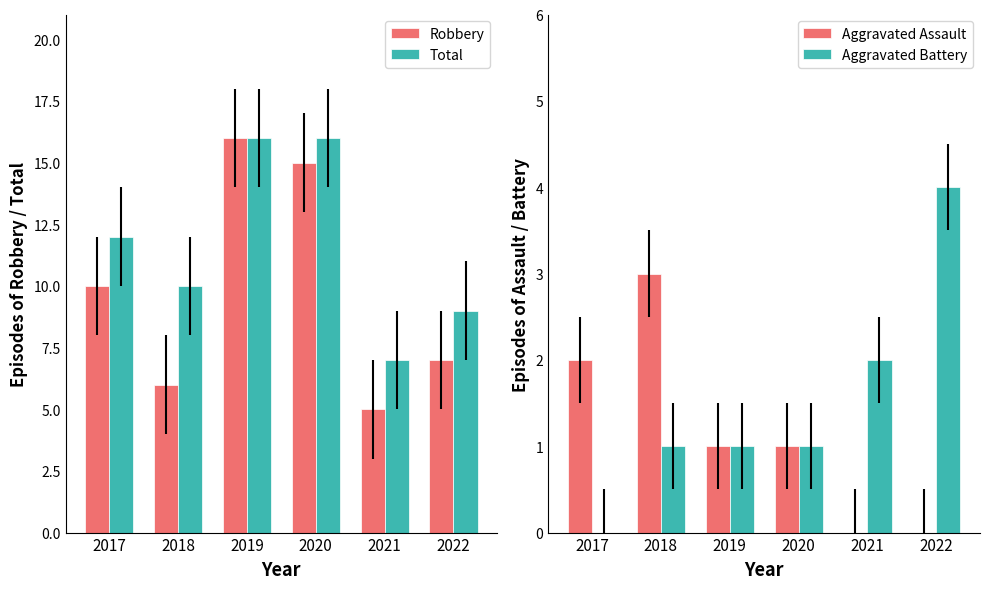

True or false: Robbery has a value of 10 at 2017.

True